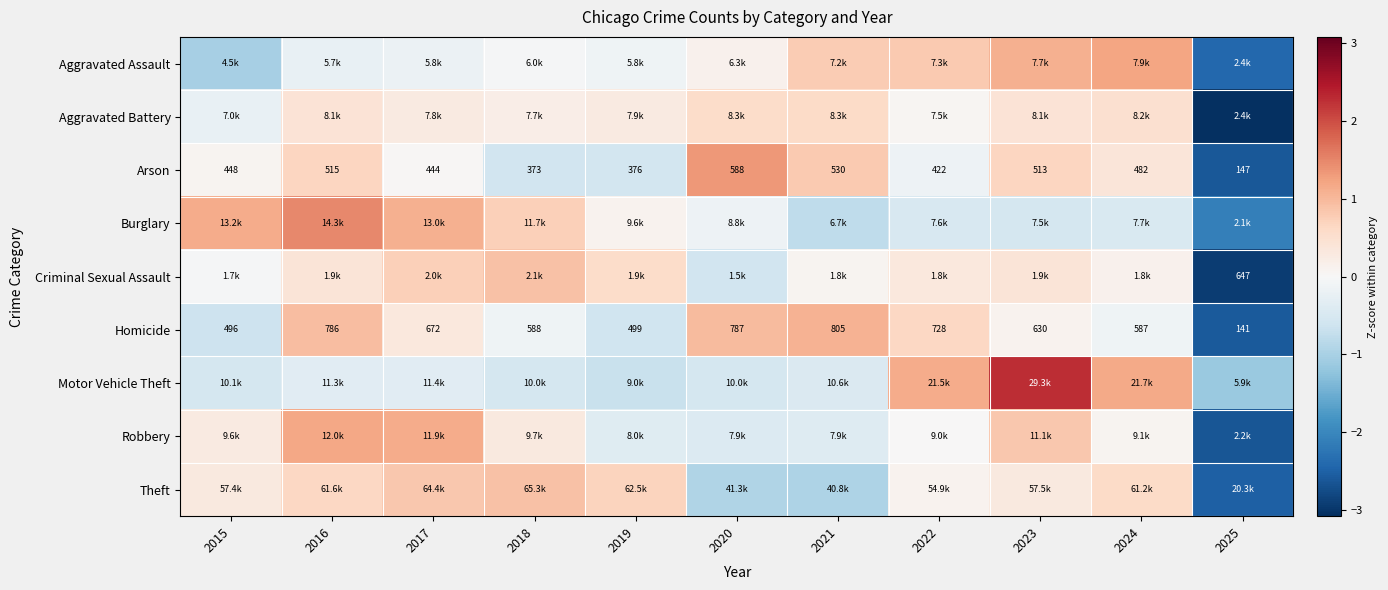

Where is Arson nearest to the value 0?

2017